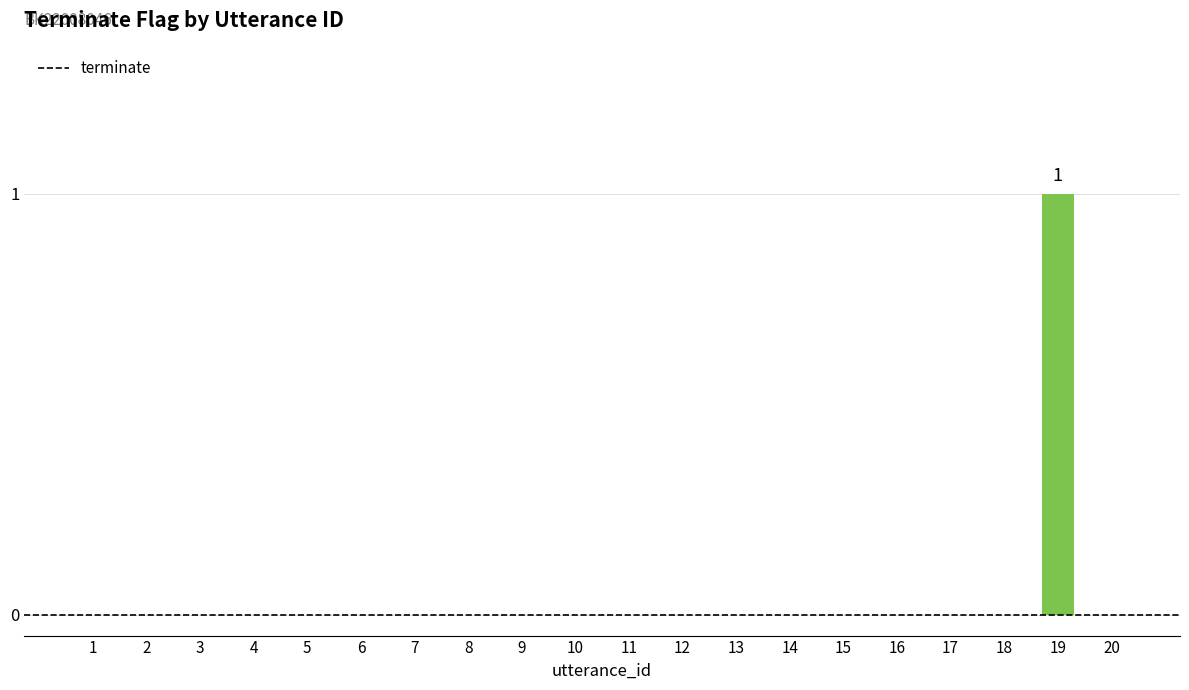

What is the maximum value shown in the chart?

1